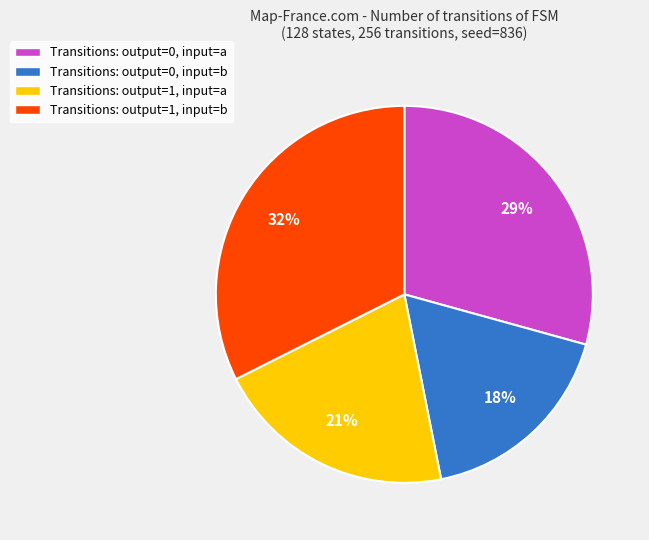

Between Transitions: output=1, input=a and Transitions: output=1, input=b, which is larger?

Transitions: output=1, input=b